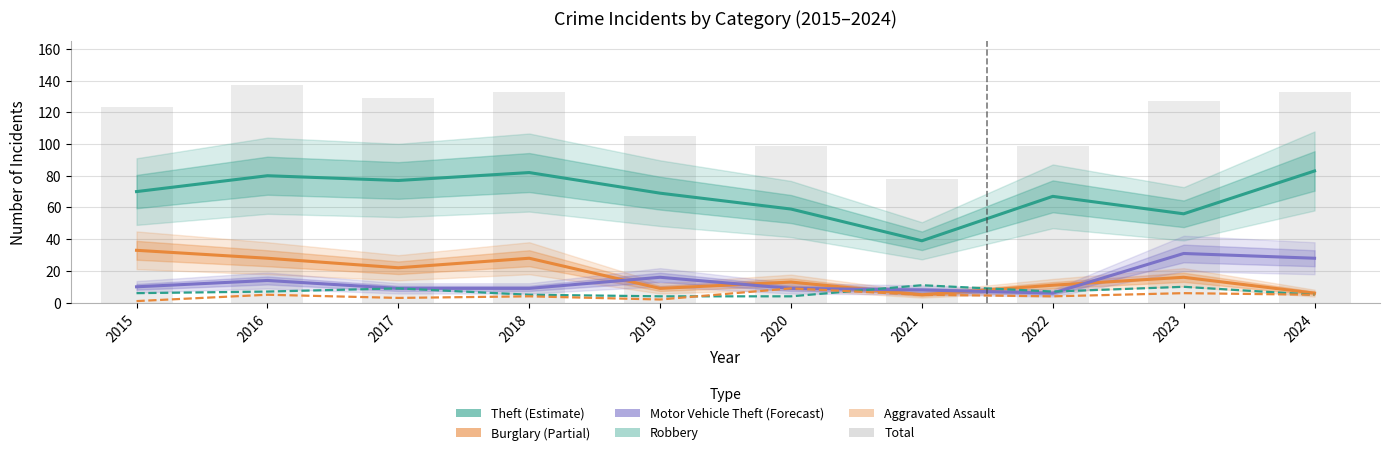

How many groups of bars are there?

10